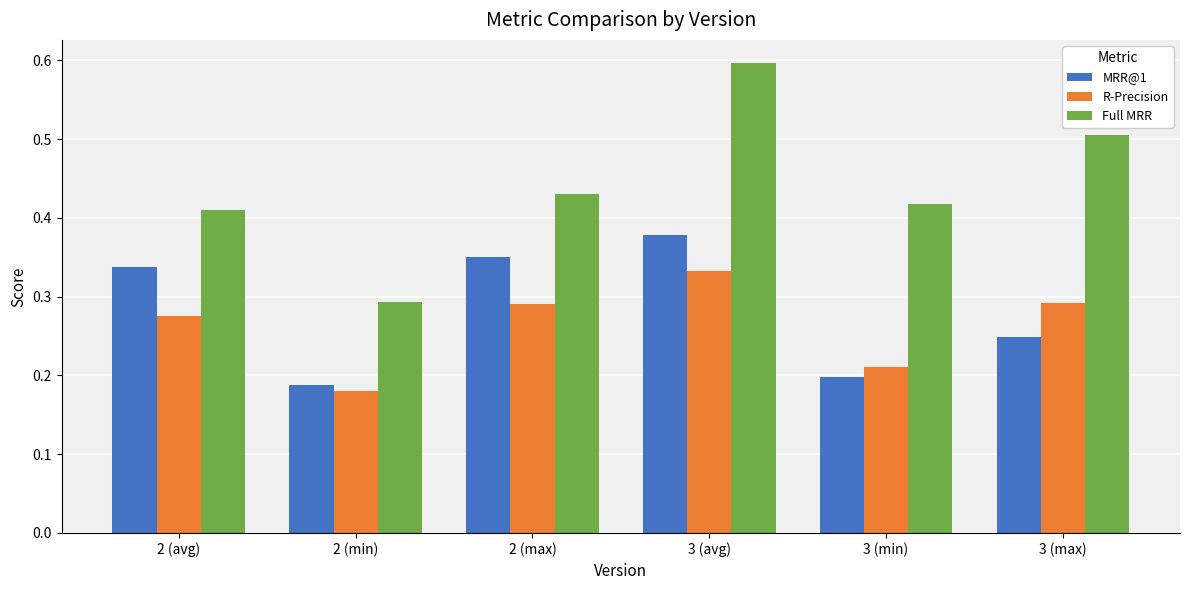

List the series in order of their peak value, highest first.

Full MRR, MRR@1, R-Precision